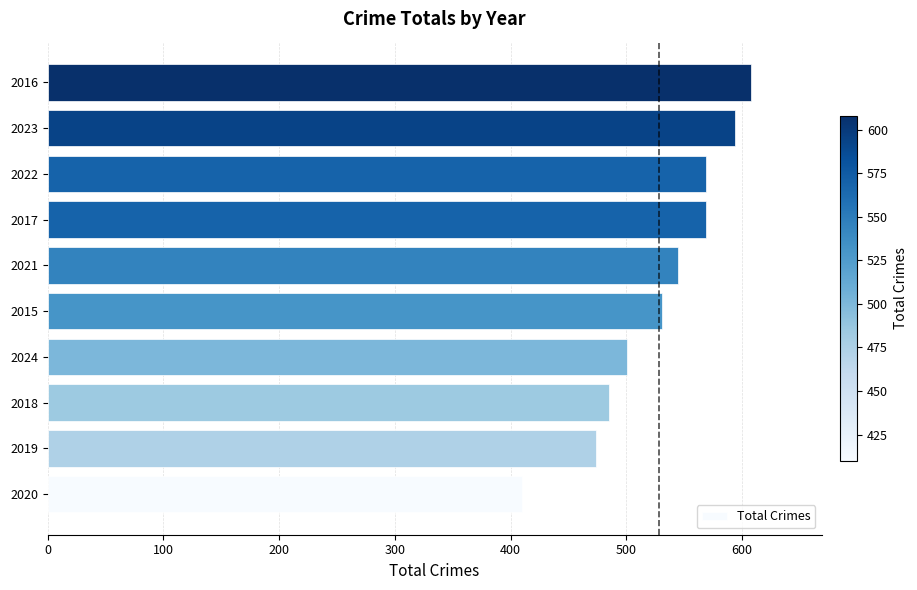

What is the difference between the maximum and minimum values?

198